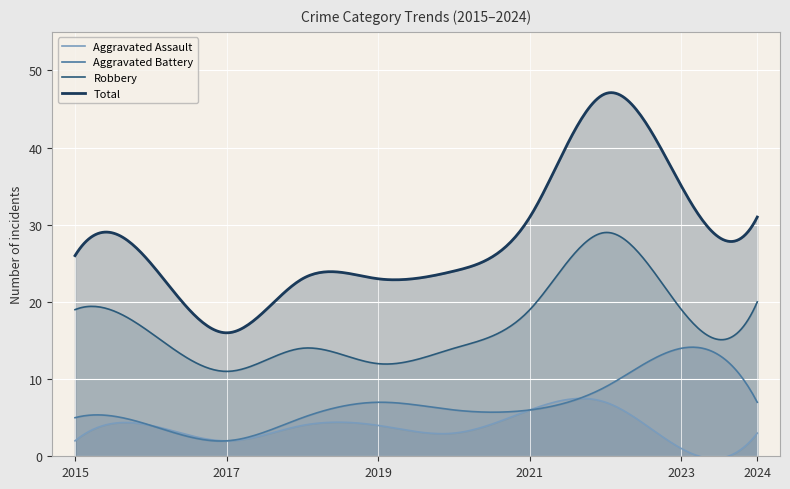

How many data points does each series have?

10